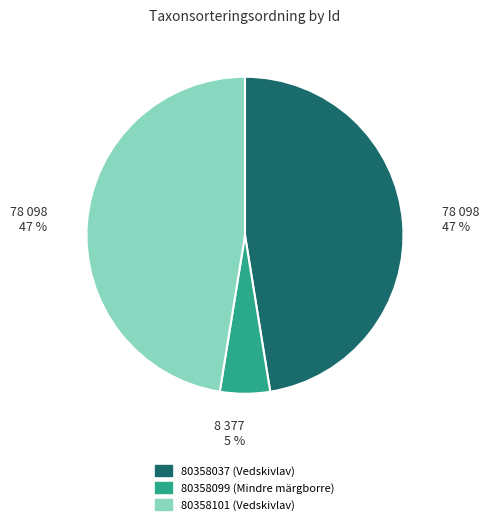

What percentage is the 80358099 (Mindre märgborre) slice, to the nearest percent?

5%